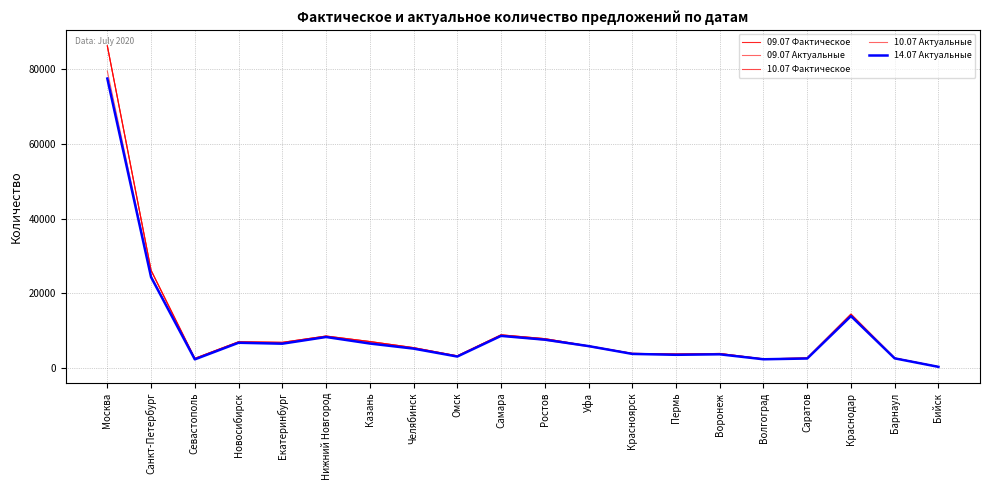

At which label does 10.07 Фактическое first exceed 5890?

Москва